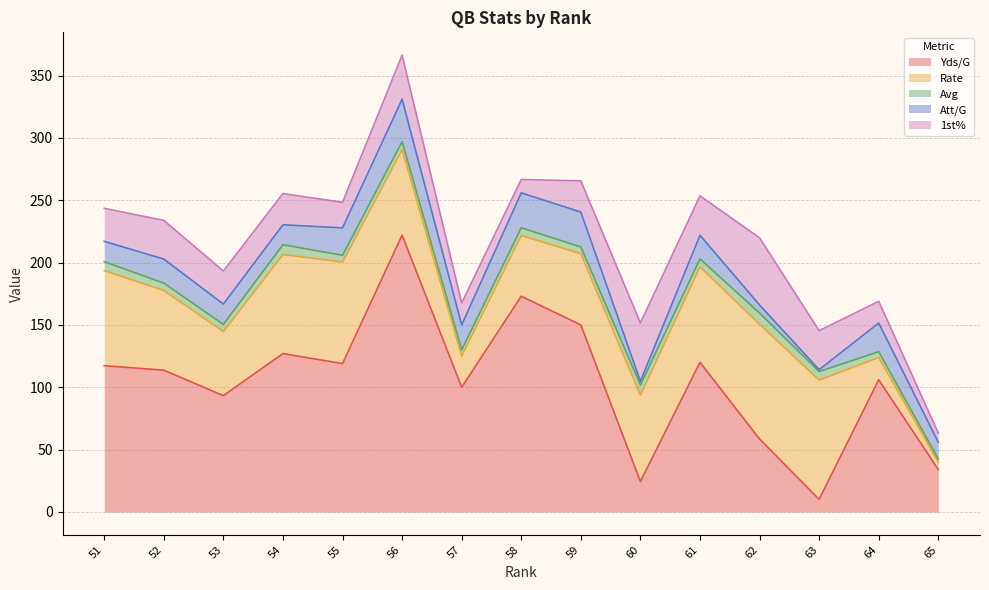

How many data points in Avg are less than 6?

7